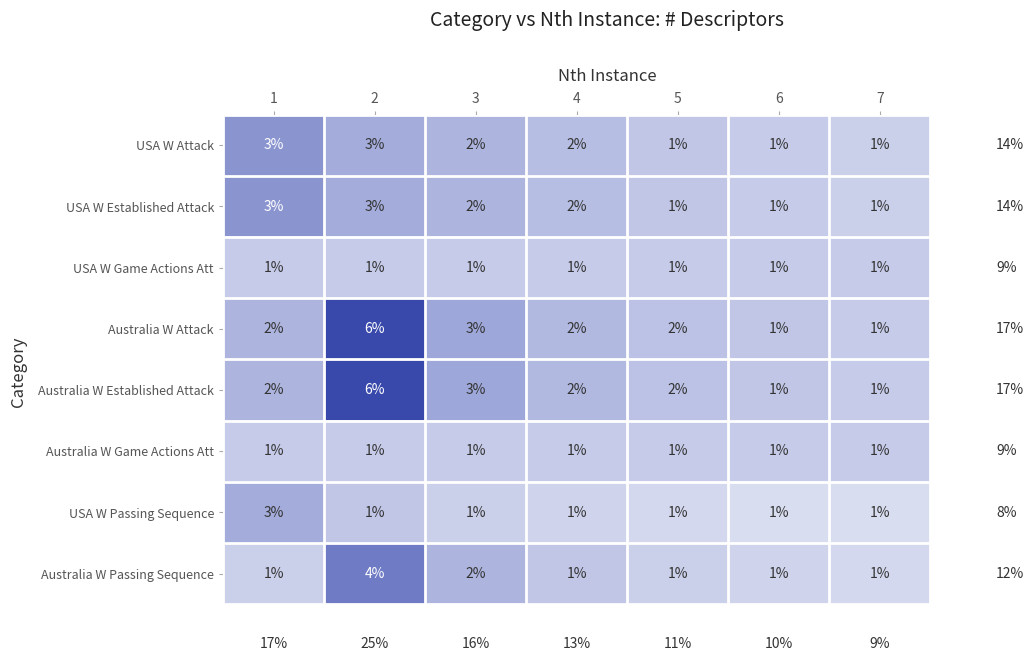

What is the sum of all USA W Passing Sequence values?

9